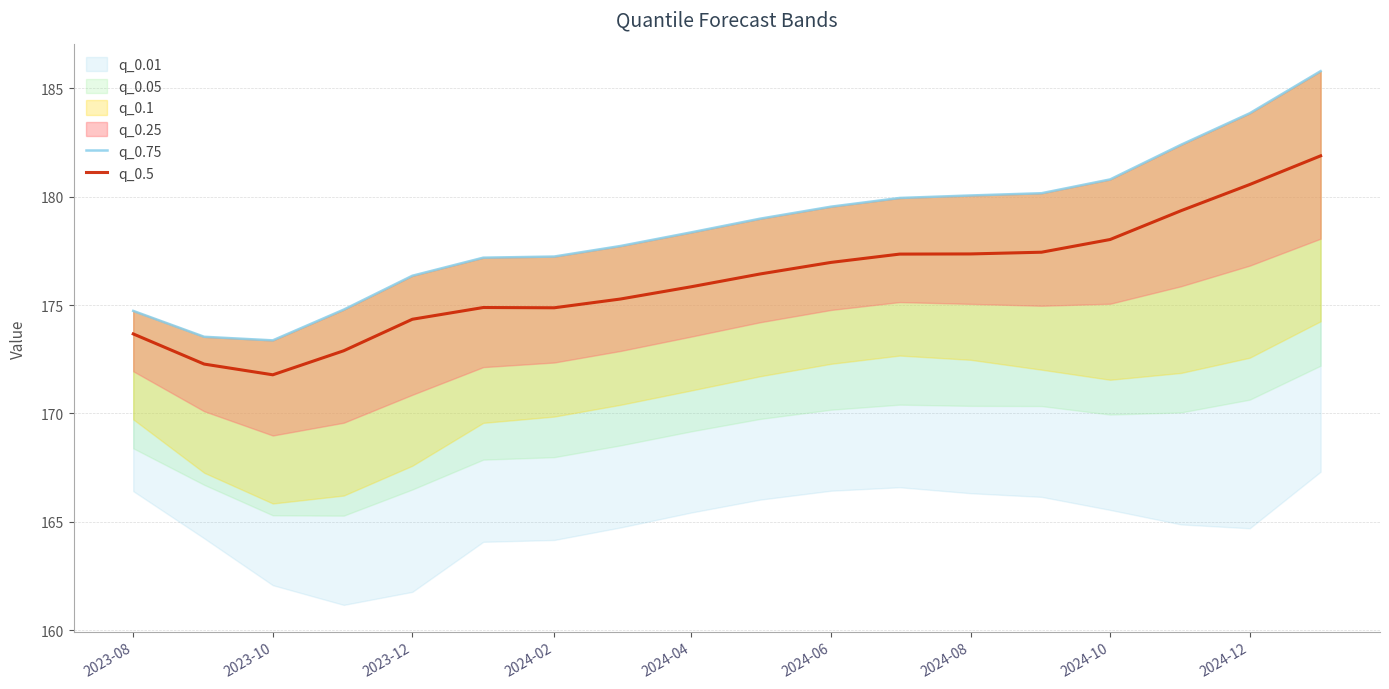

True or false: q_0.5 has a value of 173.7 at 2023-08.

True